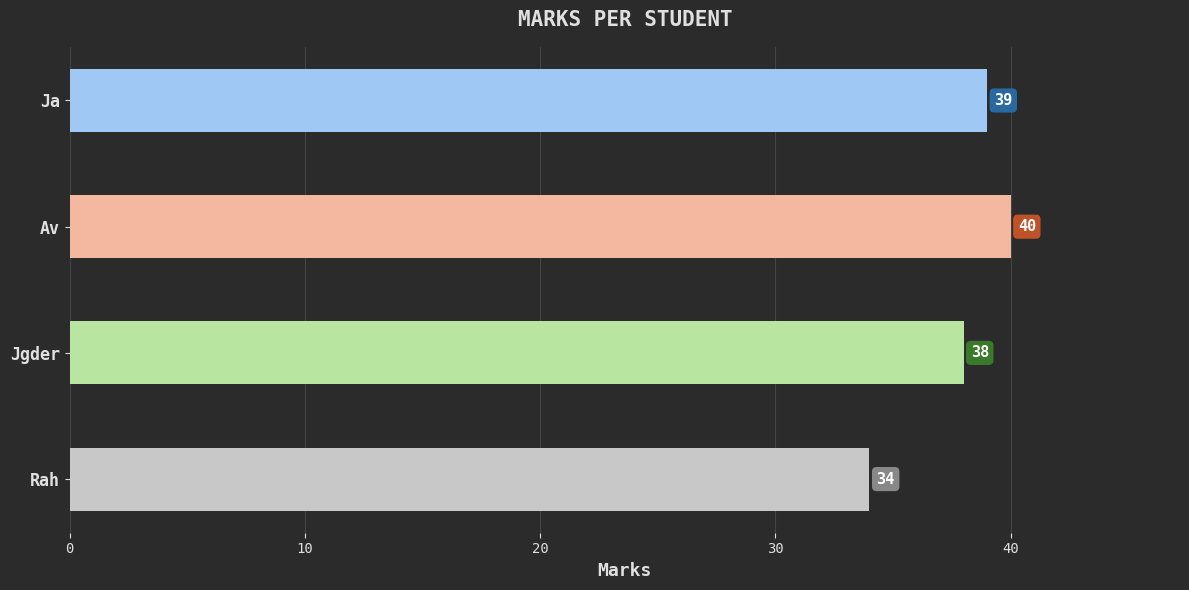

At which label is the value closest to 37?

Jgder